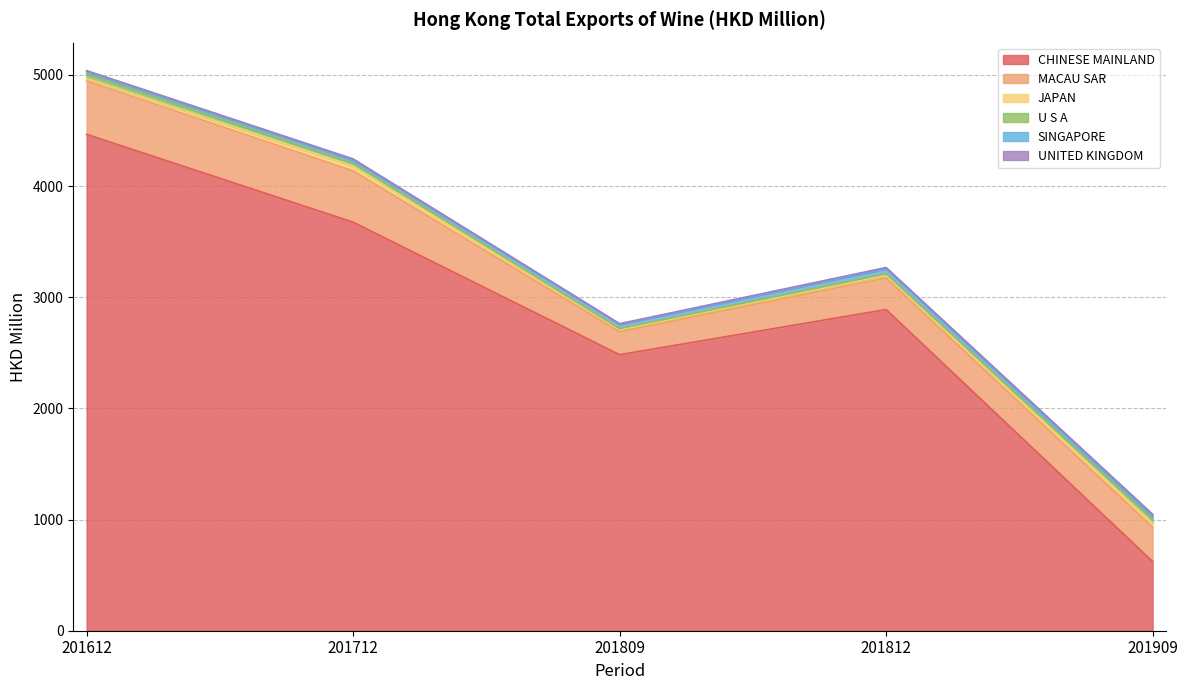

Reading right to left, transcribe all the data shown in this chart.

CHINESE MAINLAND: 201909=622.6	201812=2889.4	201809=2483.2	201712=3675.5	201612=4465.5
MACAU SAR: 201909=309.4	201812=283.9	201809=205.7	201712=461.8	201612=479.9
JAPAN: 201909=37.5	201812=24.4	201809=18.1	201712=44.8	201612=22.4
U S A: 201909=32.5	201812=14.6	201809=11.1	201712=22.8	201612=39.1
SINGAPORE: 201909=25.5	201812=44.0	201809=38.0	201712=27.7	201612=22.4
UNITED KINGDOM: 201909=20.1	201812=11.4	201809=6.5	201712=12.1	201612=9.4